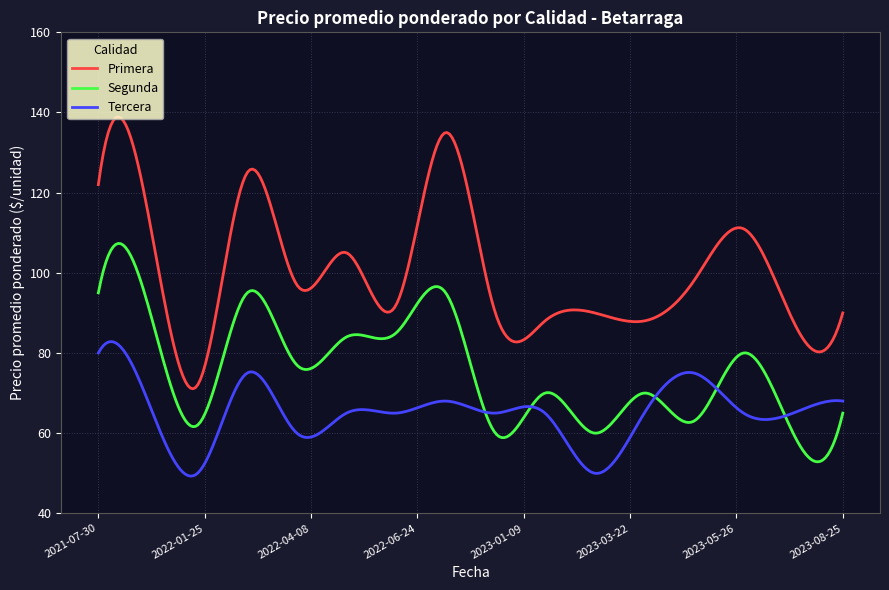

True or false: Tercera and Primera cross at least once.

False